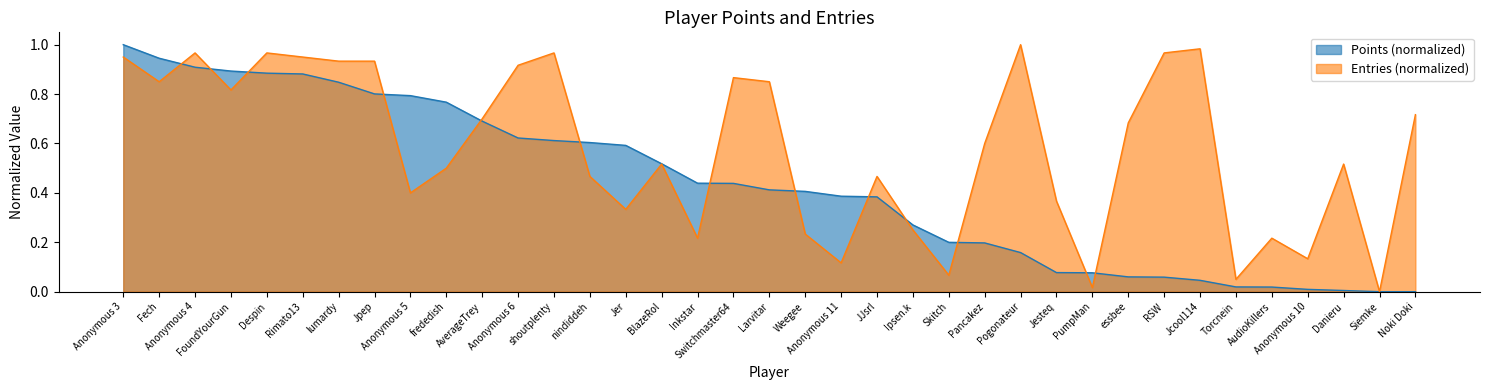

At which label is Entries closest to 0?

Siemke